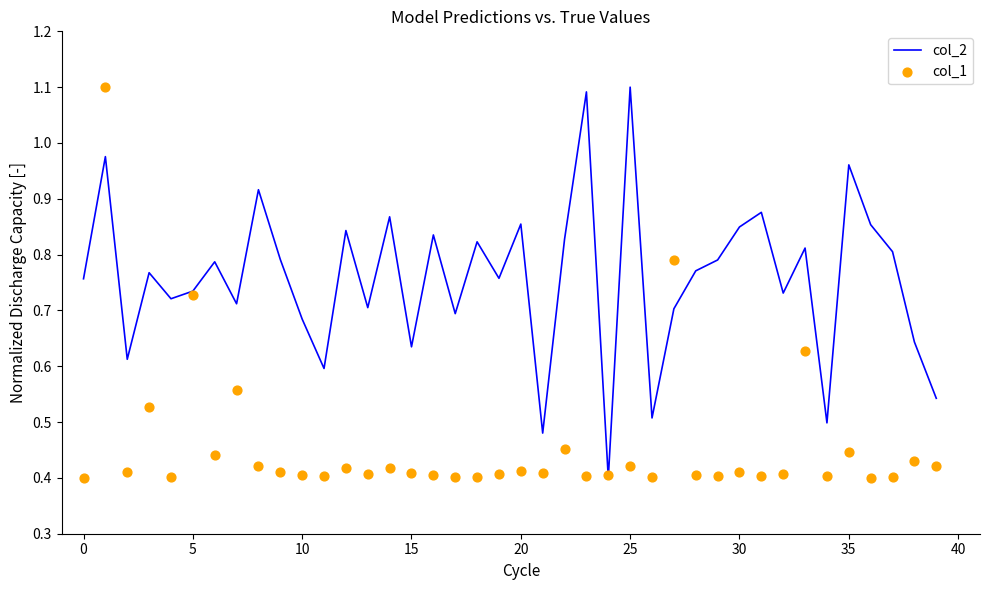

What is the total value across all series at 22?

1.3